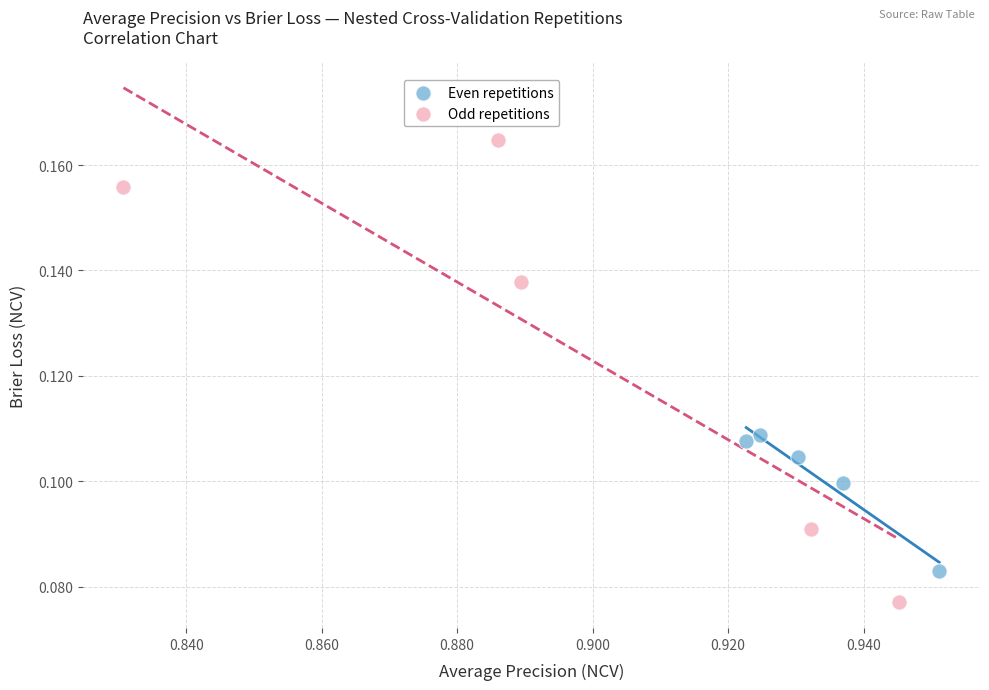

Which series reaches the maximum Y coordinate?

Odd repetitions